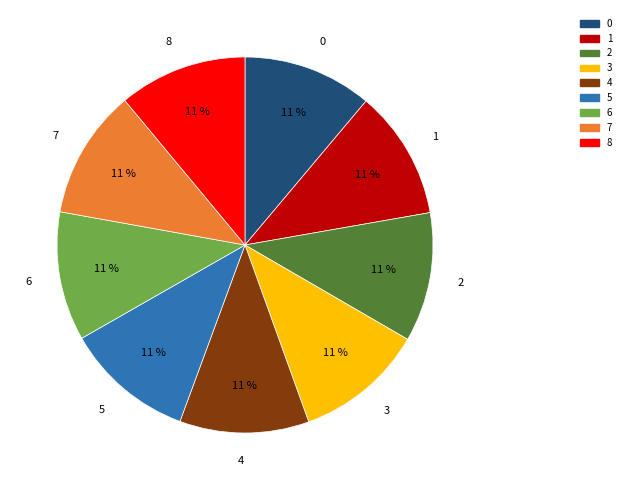

True or false: 2 accounts for 11% of the total.

True